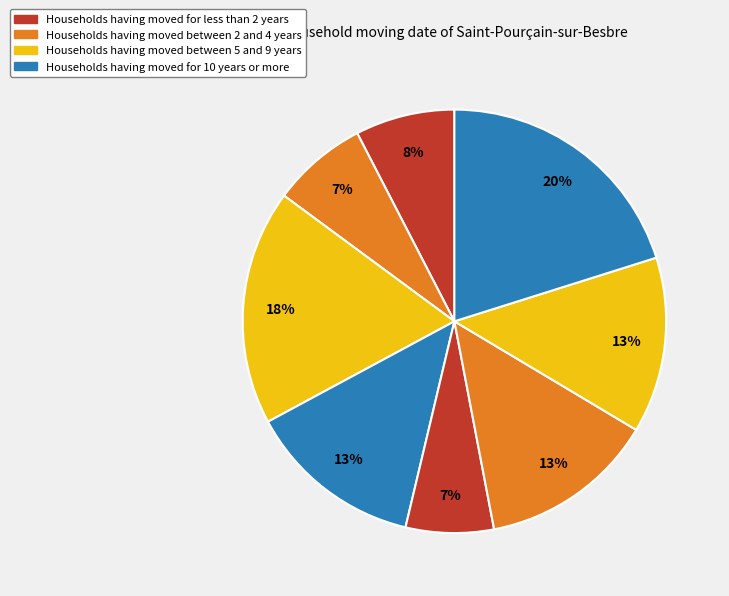

How many segments does this pie chart have?

8